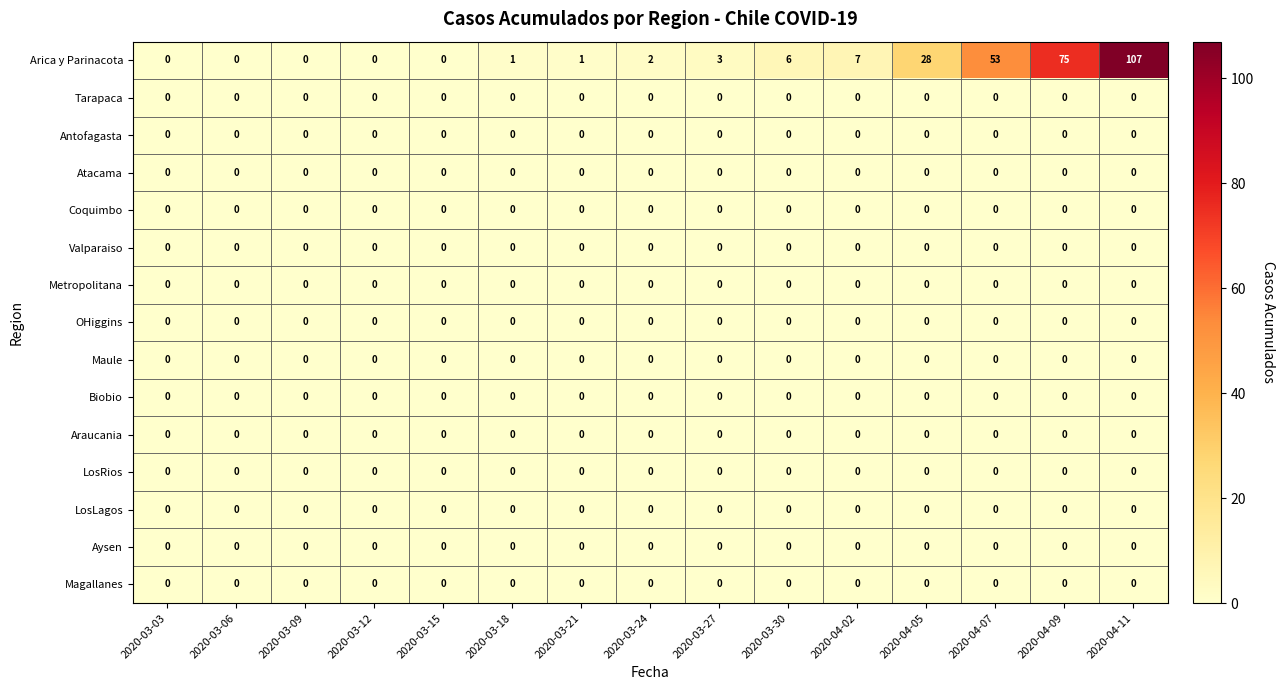

True or false: LosRios has a value of 0 at 2020-03-03.

True